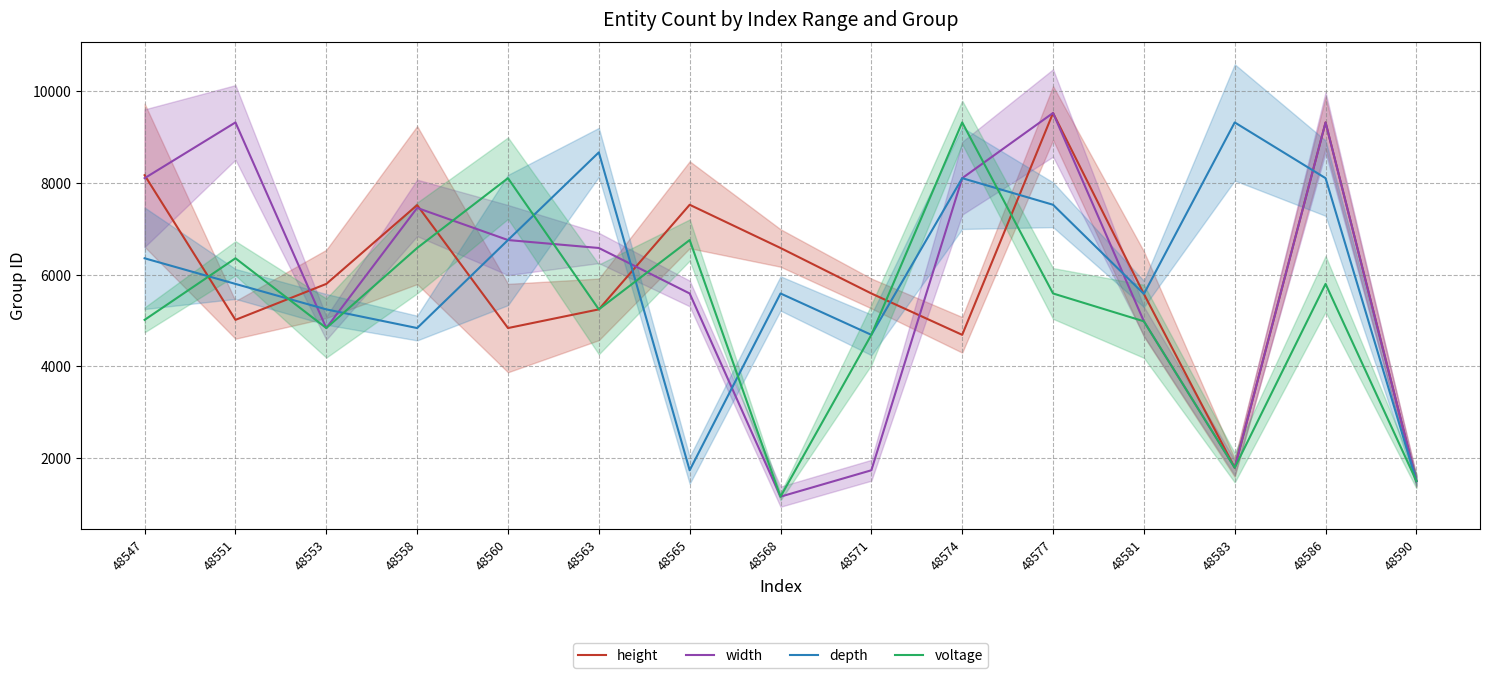

How many values in the width series exceed 6580?

8